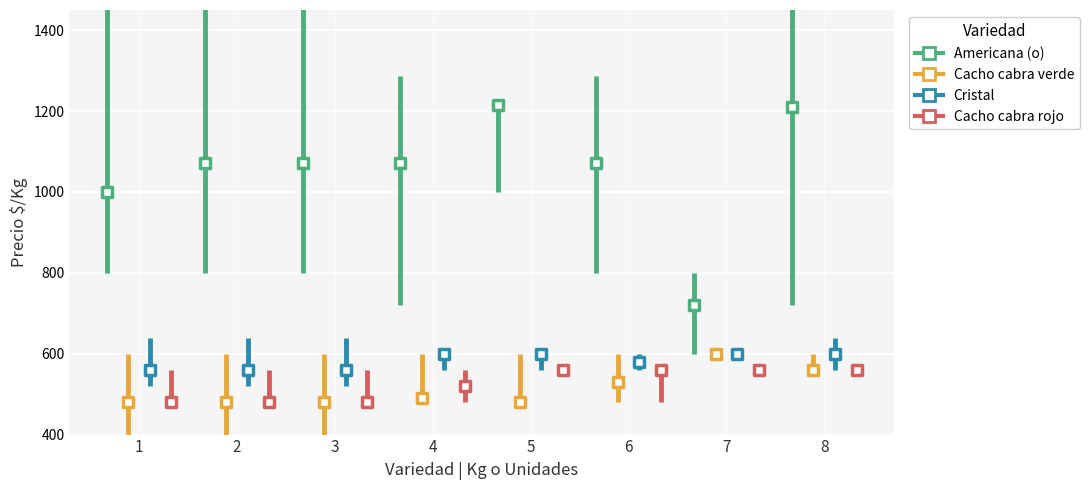

Which series has the largest total across all categories?

Americana (o)